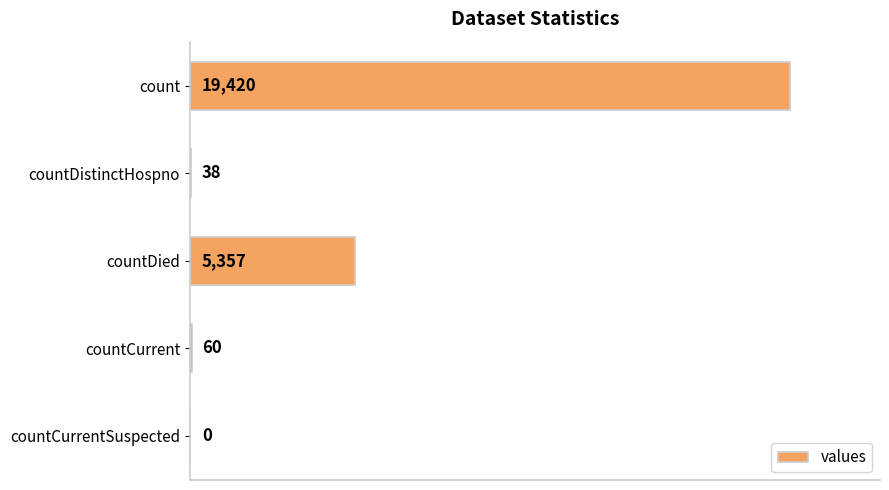

What is the change in value from countDistinctHospno to countDied?

+5319